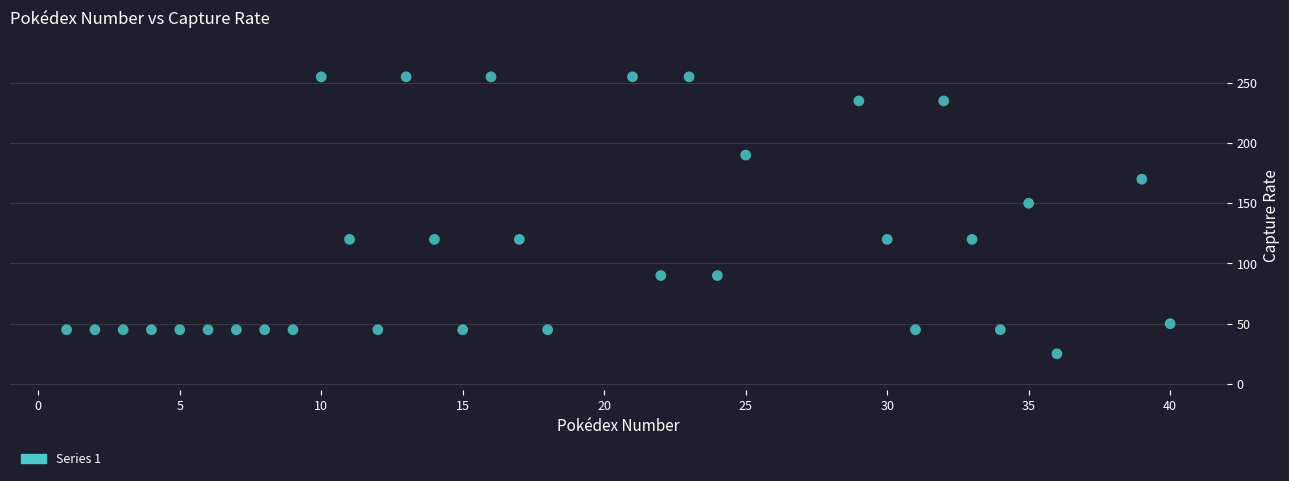

What Y value in the scatter plot is closest to 140?

150